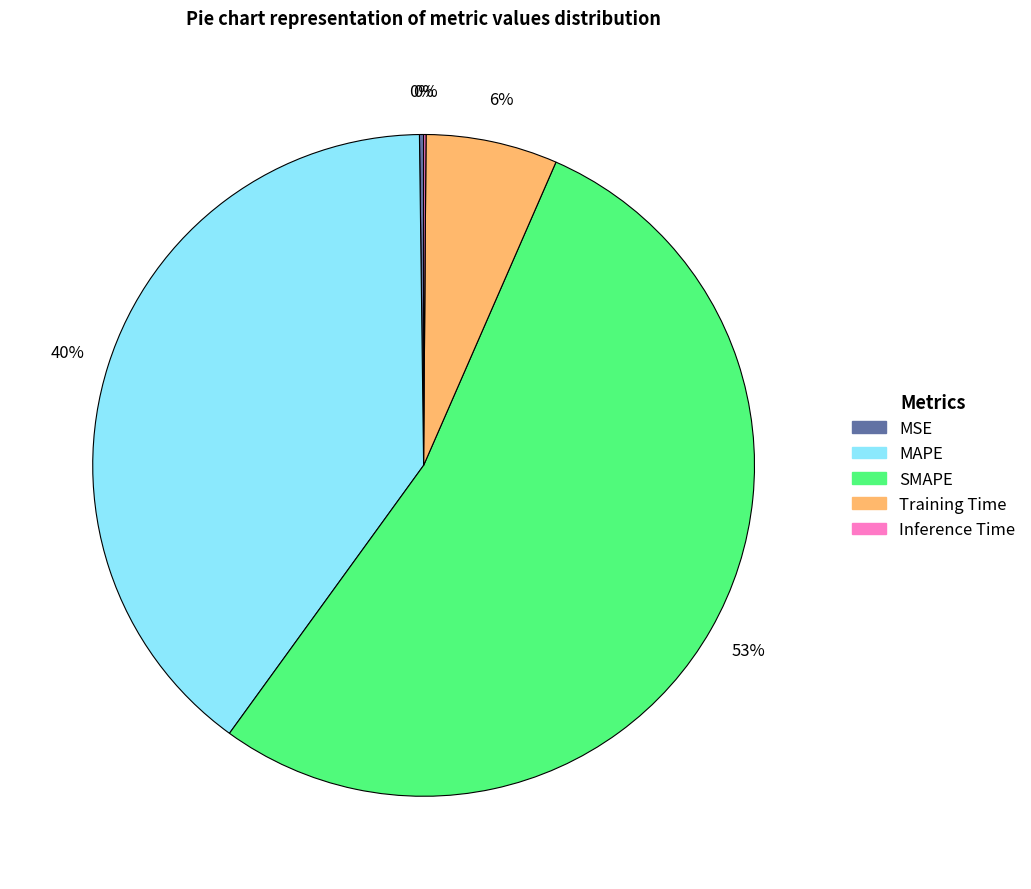

Which category has the biggest portion of the pie?

SMAPE